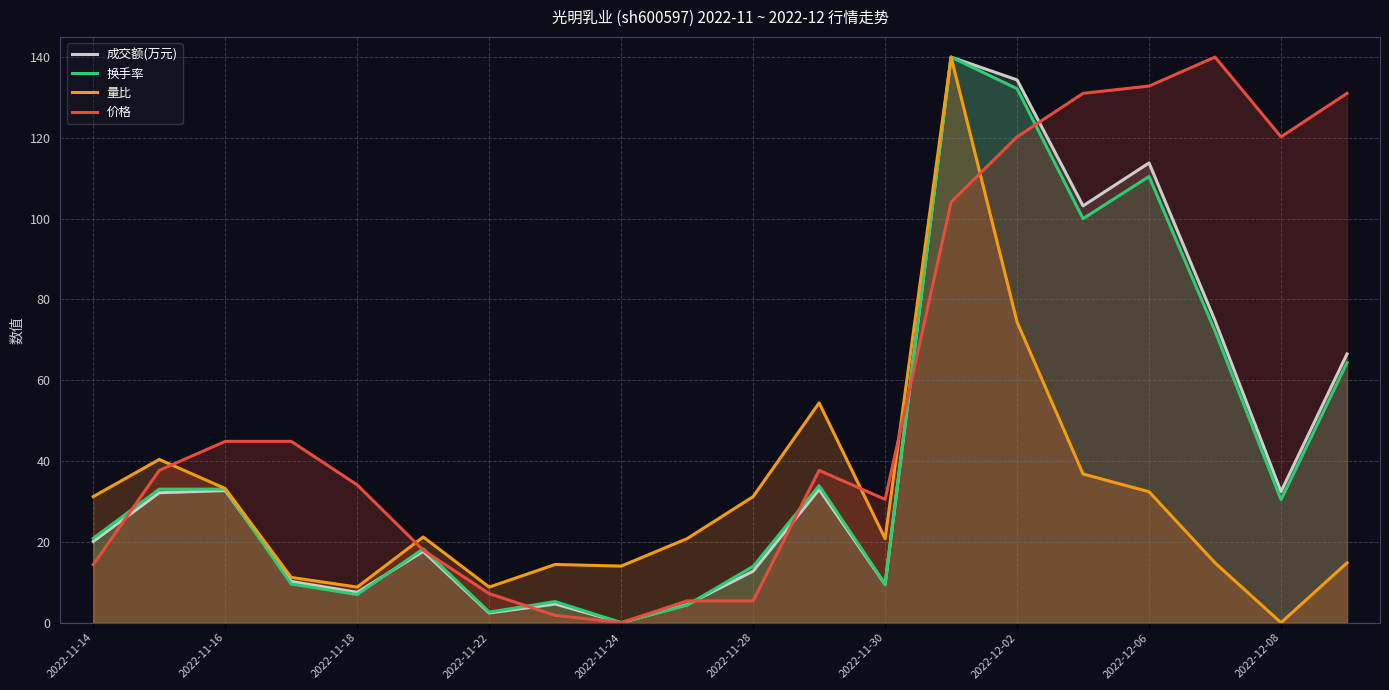

The value of 成交额(万元) at 2022-11-22 is 2.4. True or false?

True